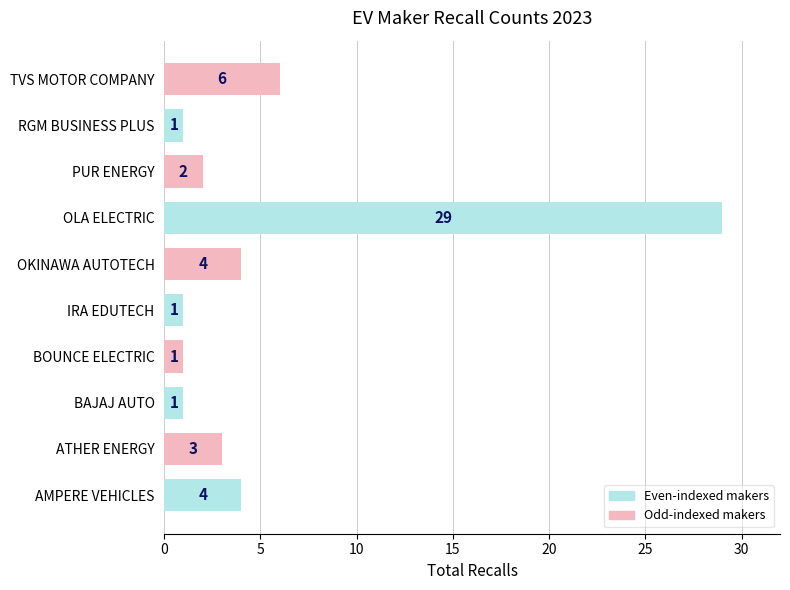

Reading bottom to top, extract all data points from this chart.

4	3	1	1	1	4	29	2	1	6